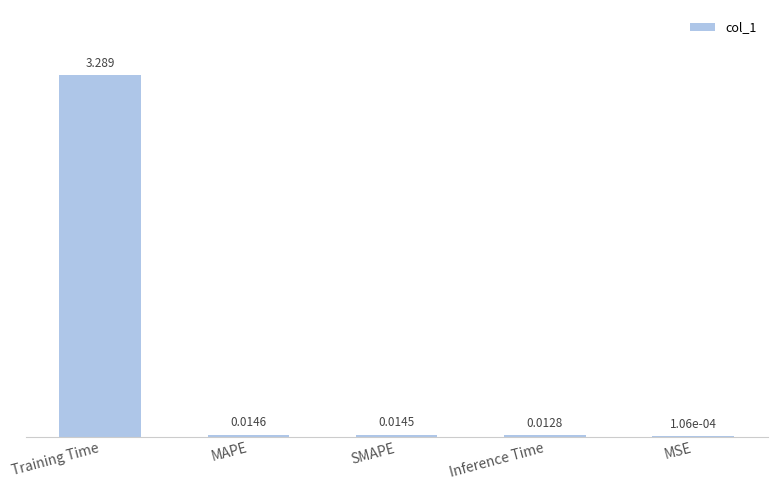

Which label corresponds to the largest value in the chart?

Training Time